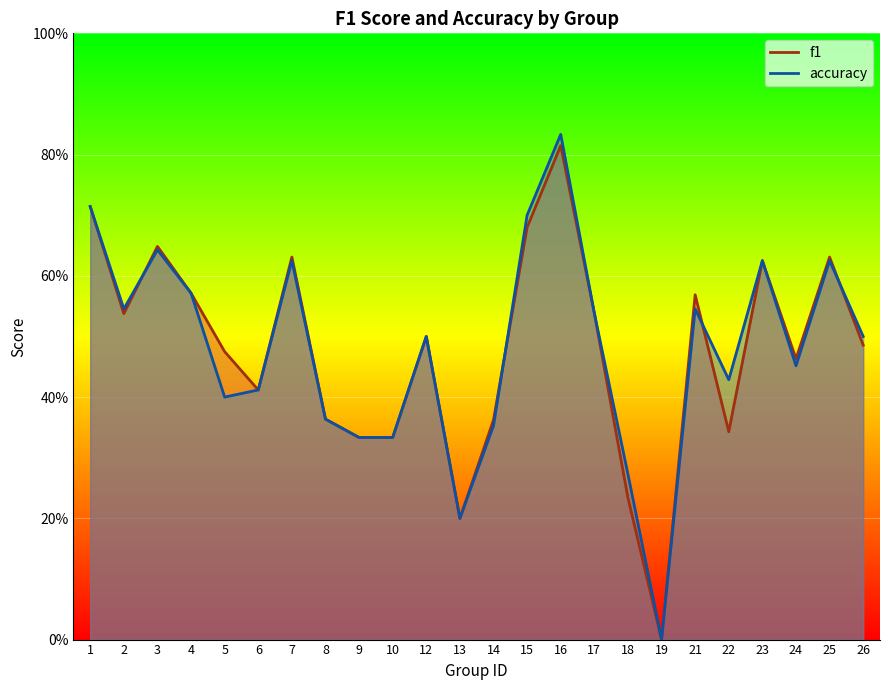

List the series in order of their overall mean, lowest first.

f1, accuracy